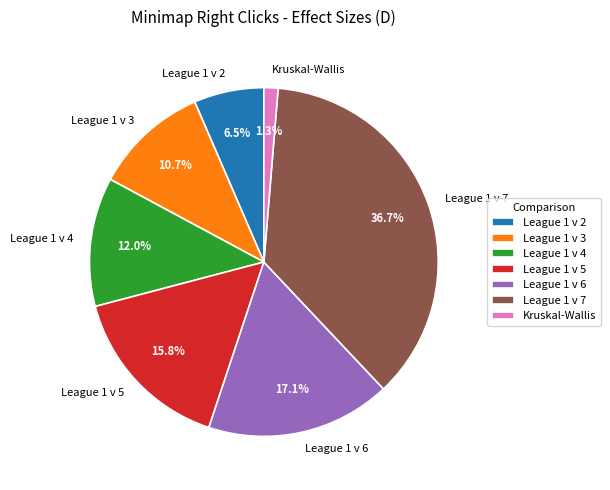

To the nearest percent, what portion does League 1 v 3 represent?

11%